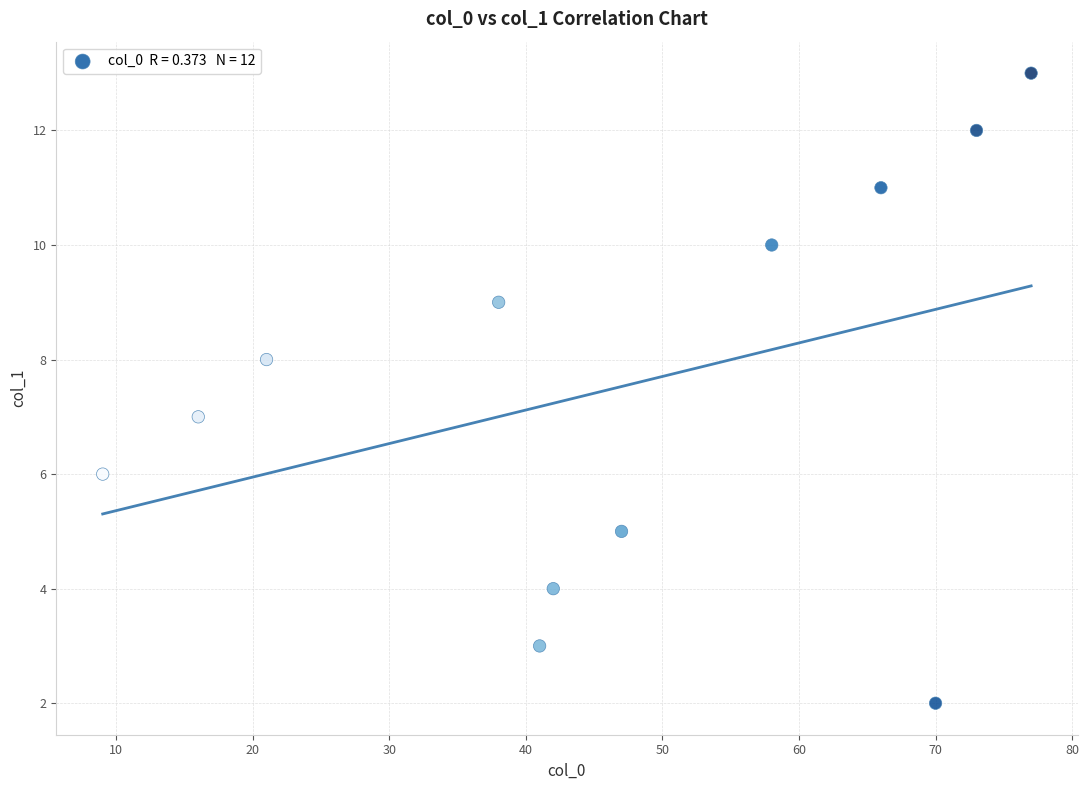

What is the range of Y values (max minus min)?

11